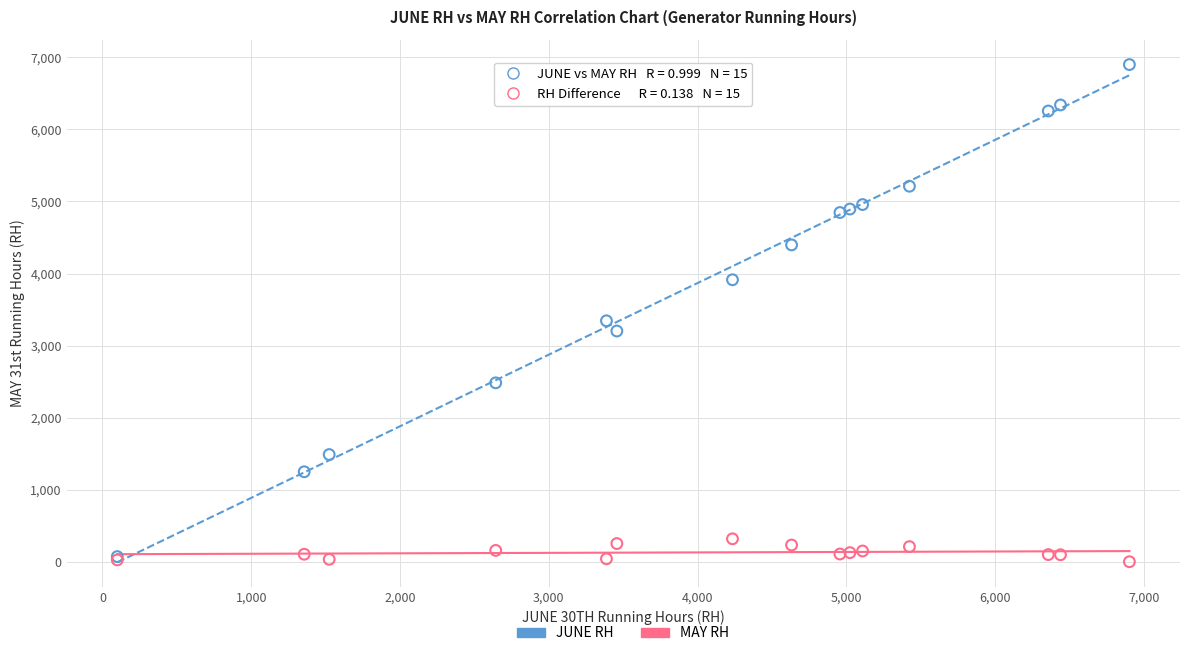

Across all series, what Y value is closest to 3450?

3344.6